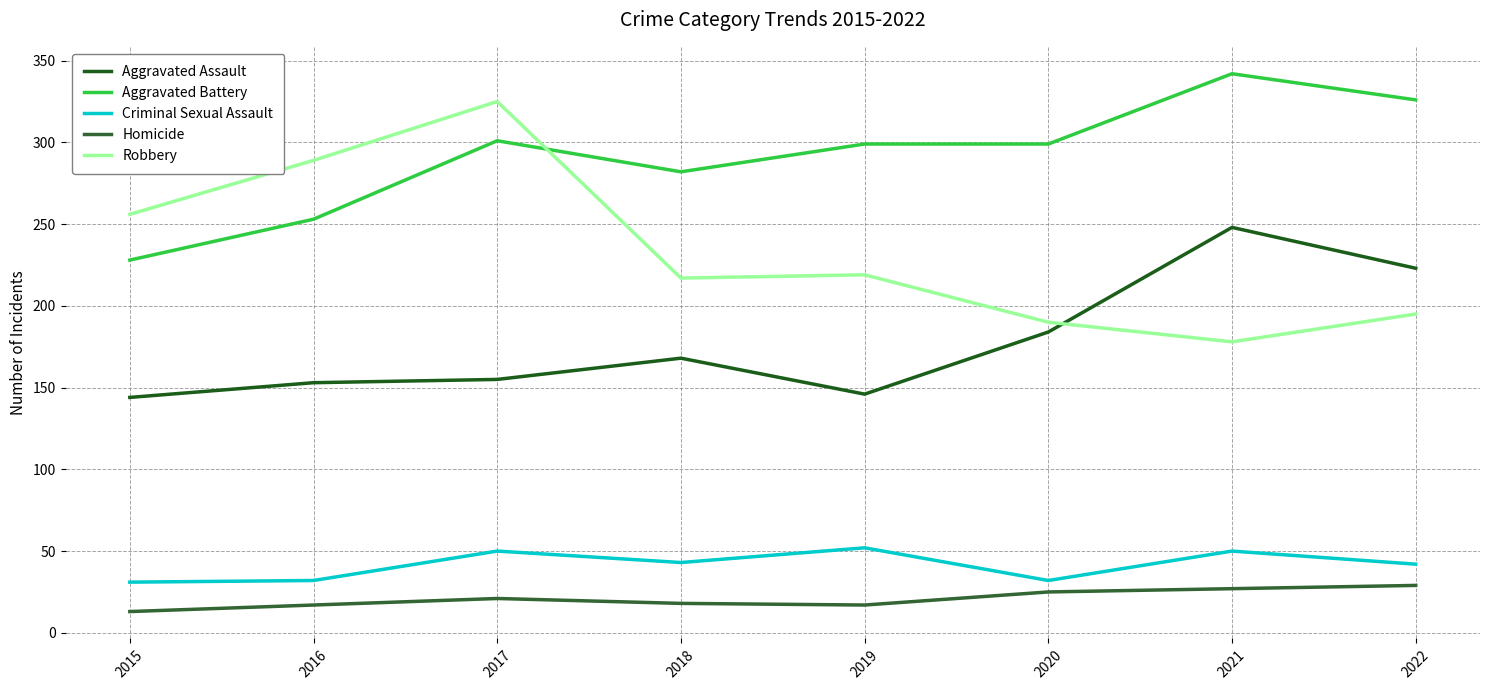

At which label does Aggravated Assault first exceed 168?

2020